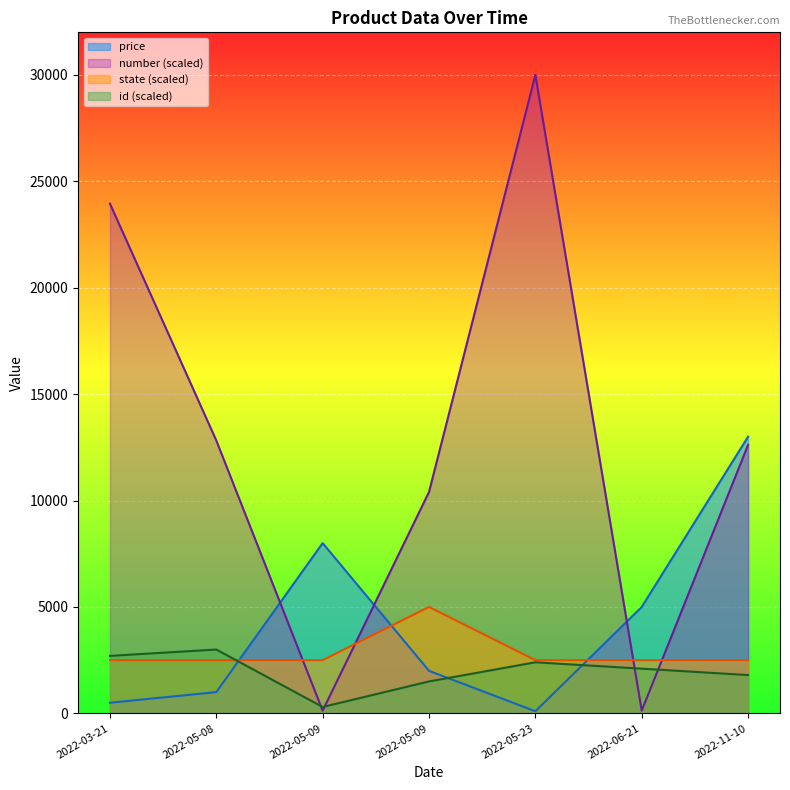

What is the label of the 4th point from the left?

2022-05-09